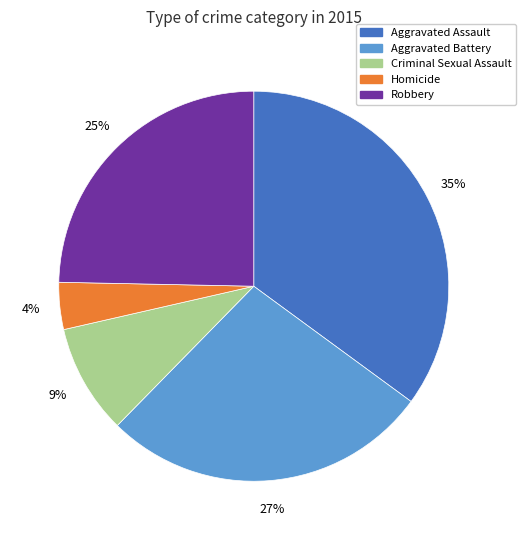

Is Aggravated Assault the majority of the pie?

No